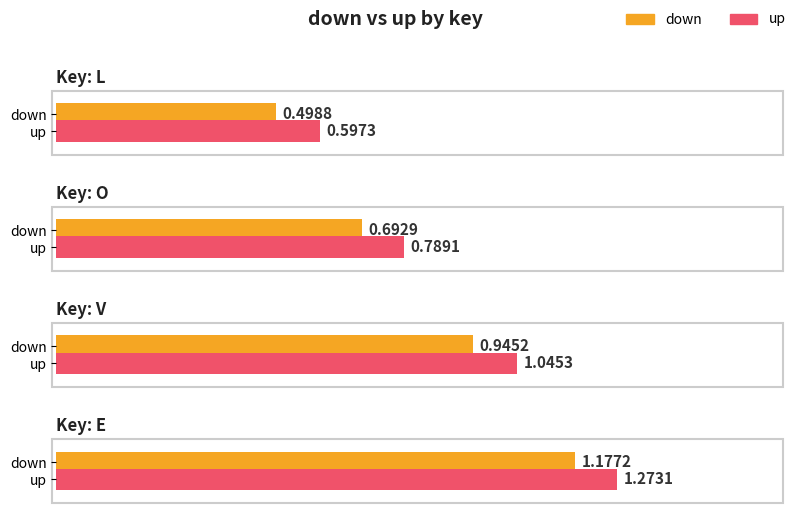

What is the maximum value for up?

1.3